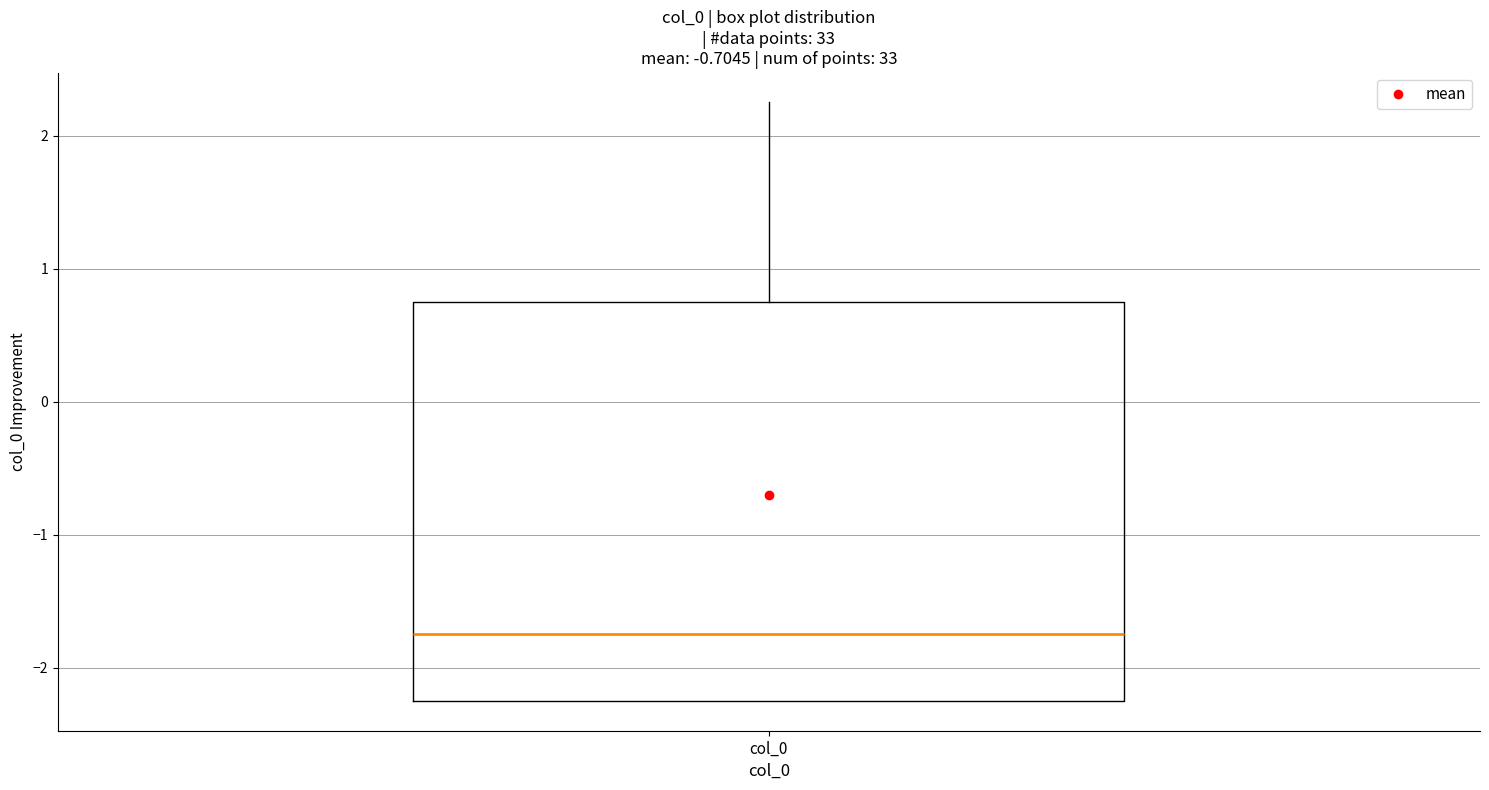

Transcribe this box plot: give where the median line is, the range the box spans, and where the two whiskers end, as read against the y-axis. The values are not printed on the chart, so give them approximately, as read against the axis.

median -1.7, box -2.2 to 0.8, whiskers -2.2 to 2.3